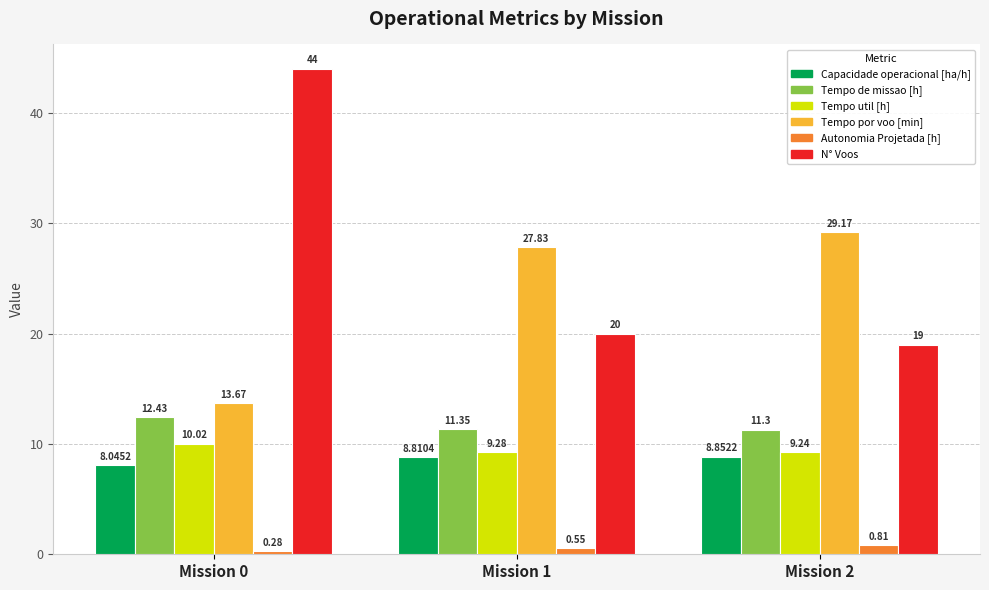

How many categories are shown in the chart?

3